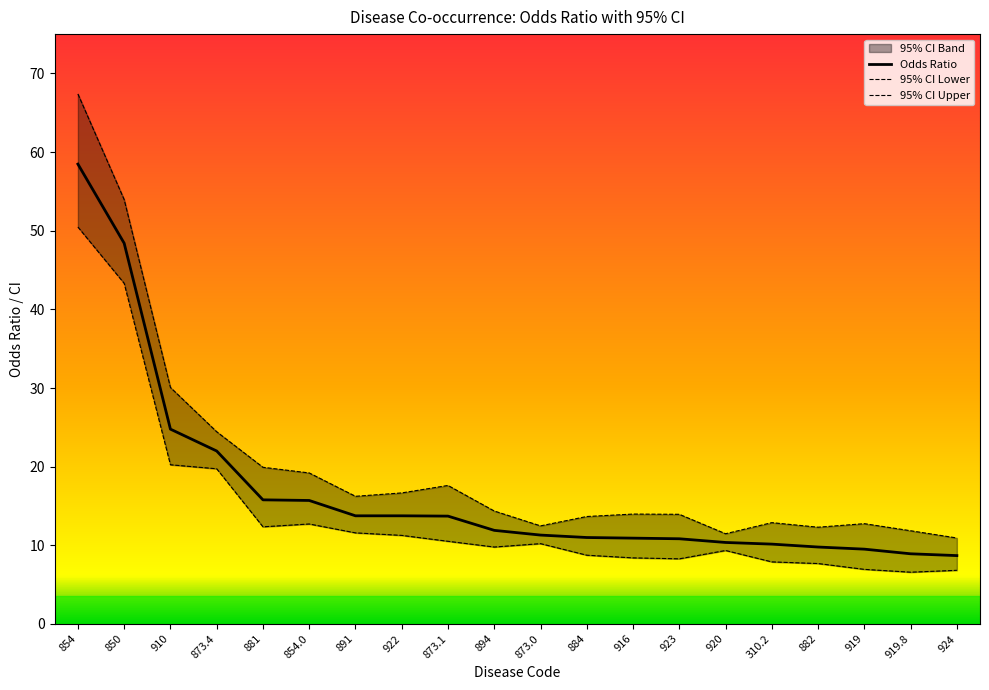

At how many categories does at least one series exceed 24?

4